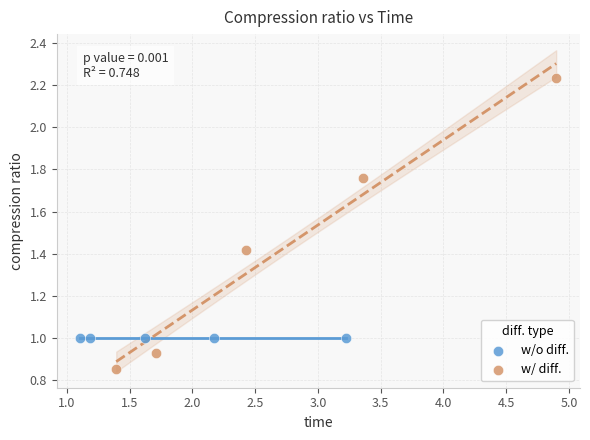

What are all the series names shown in the legend?

w/o diff., w/ diff.